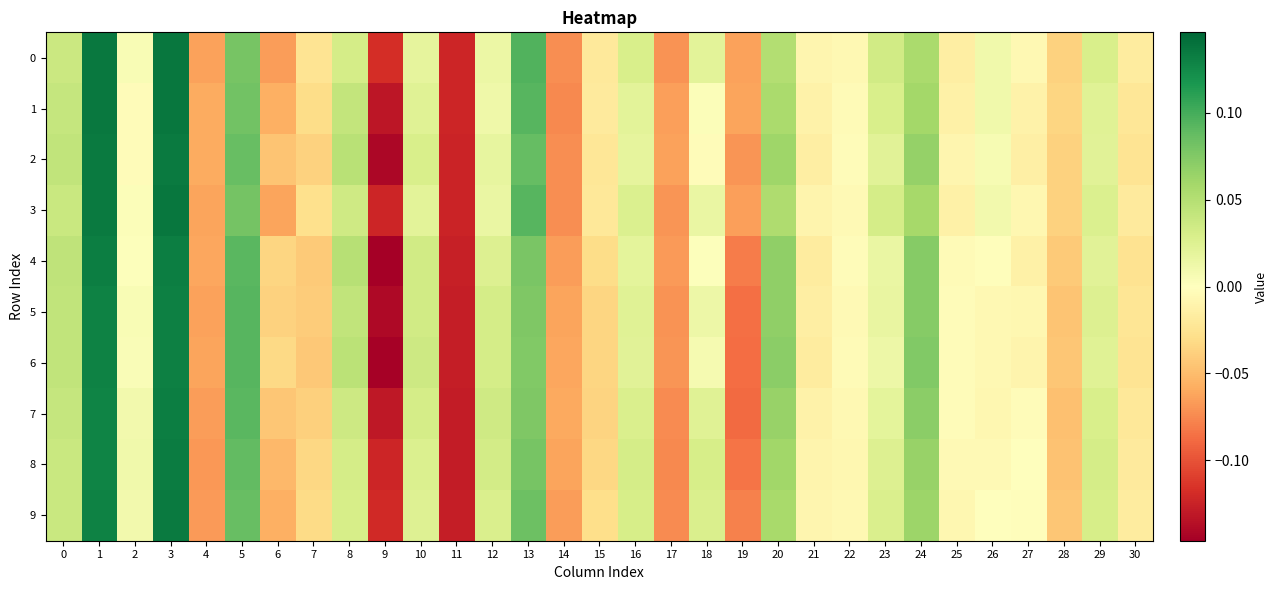

Rank the series at 19 from highest to lowest value.

1, 0, 3, 2, 9, 4, 8, 5, 6, 7